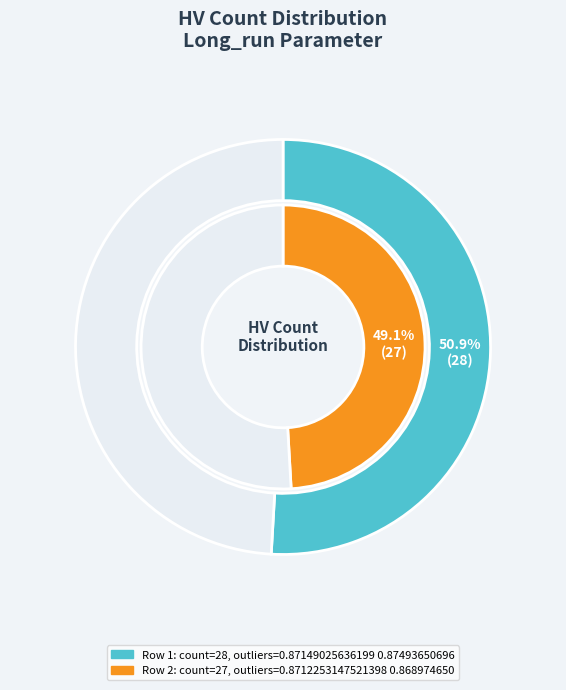

Which slice is the largest?

0.87149025636199 0.8749365069609137